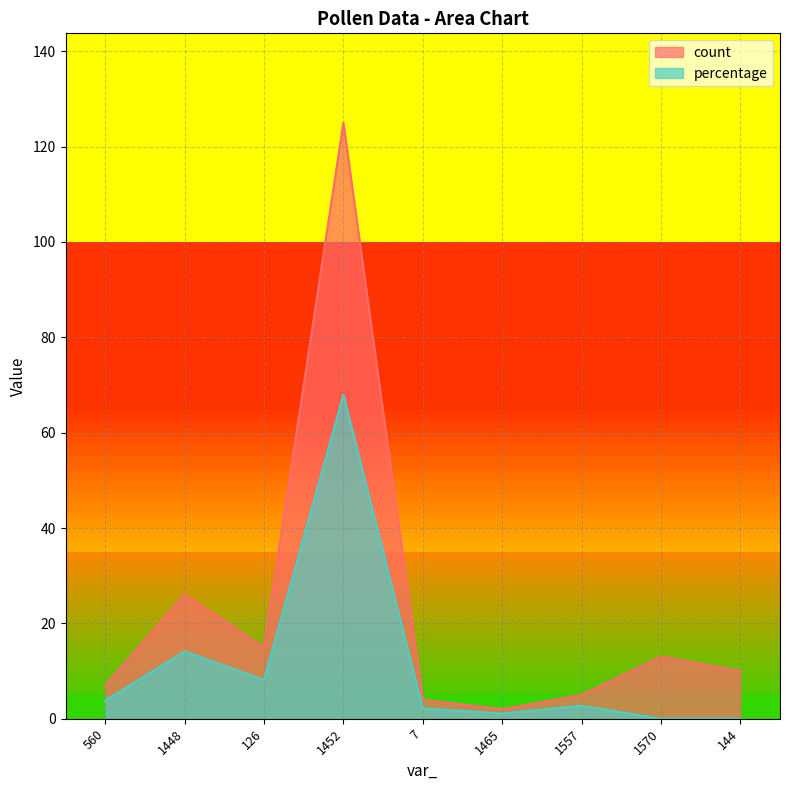

Which series has the largest total across all categories?

count